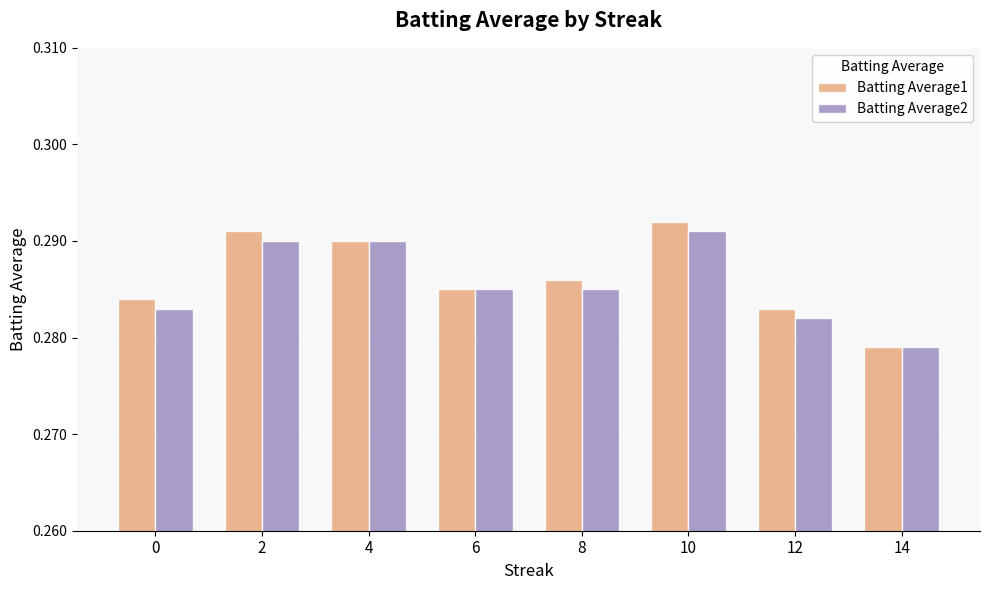

Which label corresponds to the smallest value in the chart?

14